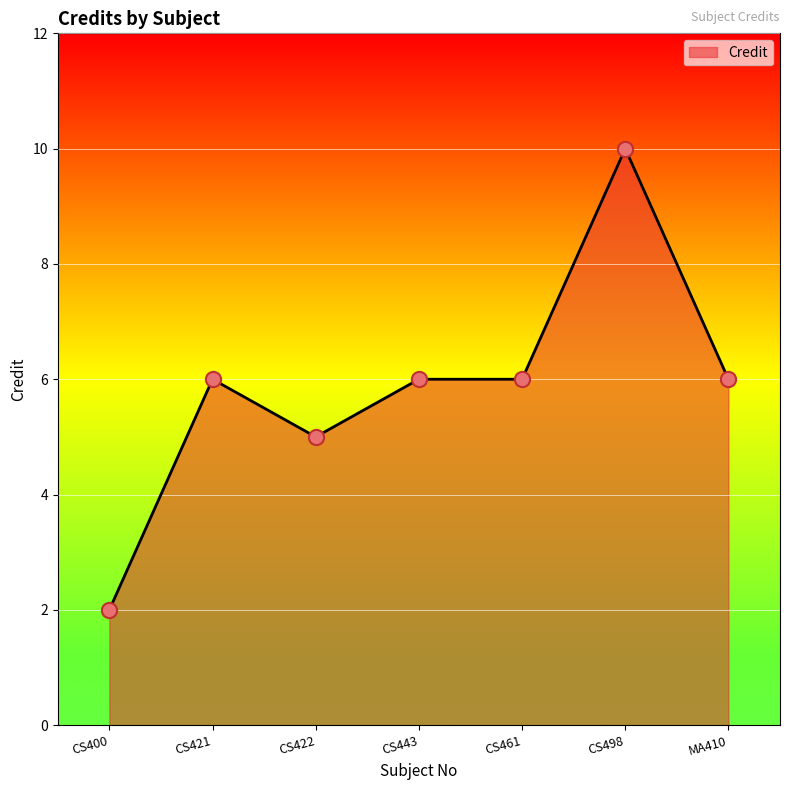

What is the ratio of the value at CS461 to the value at CS400?

3.0